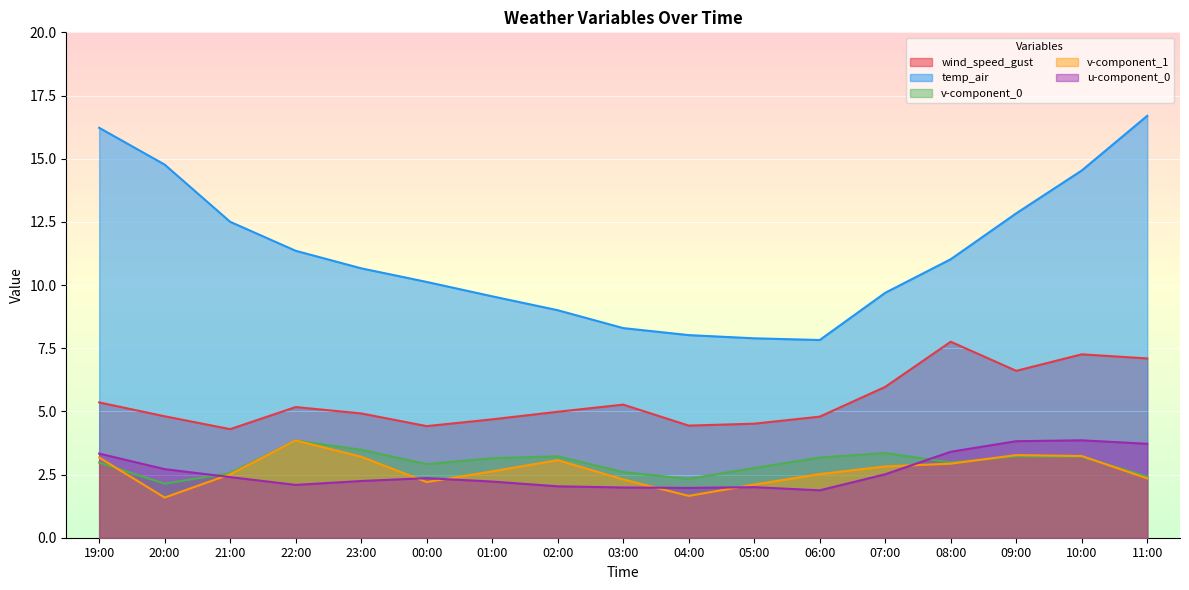

How many values in the u-component_0 series exceed 2?

14